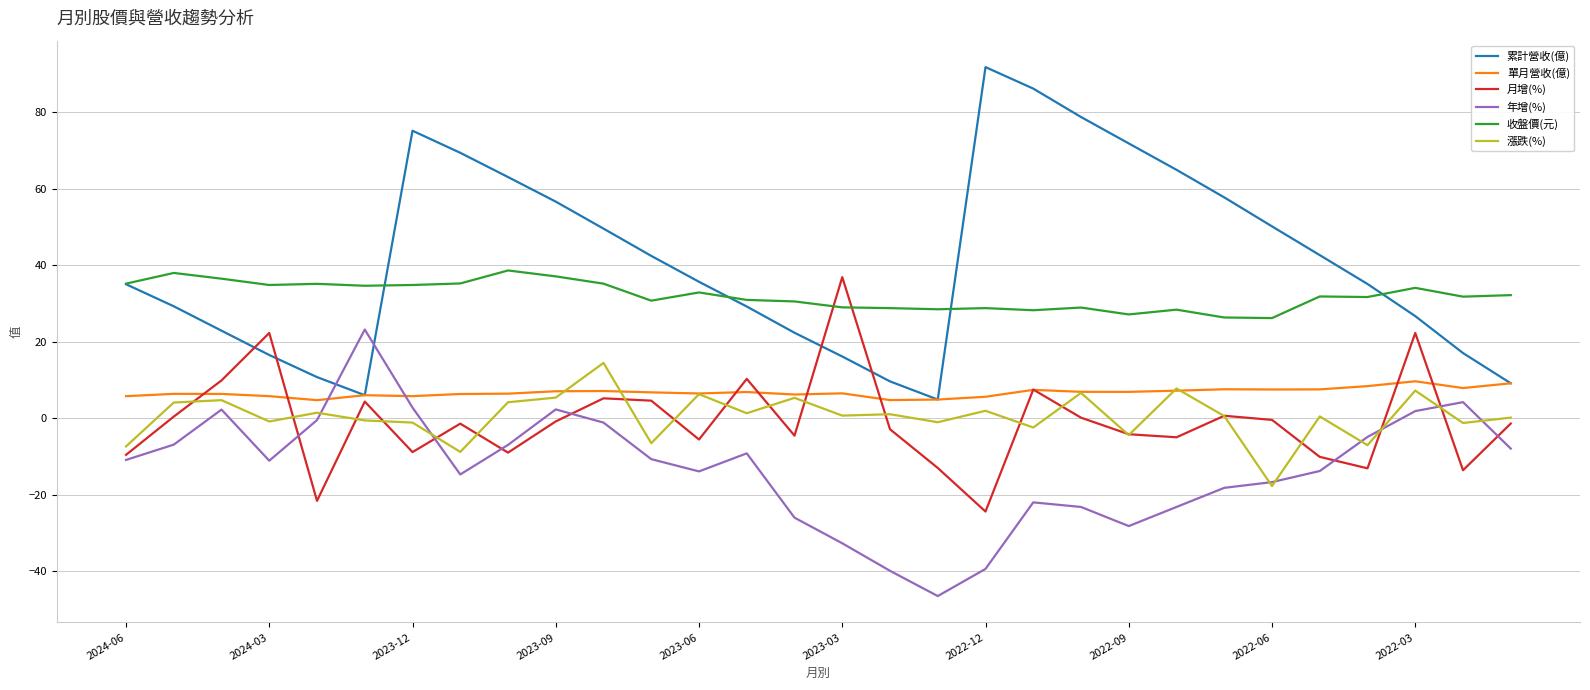

Rank the series by their maximum value, from highest to lowest.

累計營收(億), 收盤價(元), 月增(%), 年增(%), 漲跌(%), 單月營收(億)